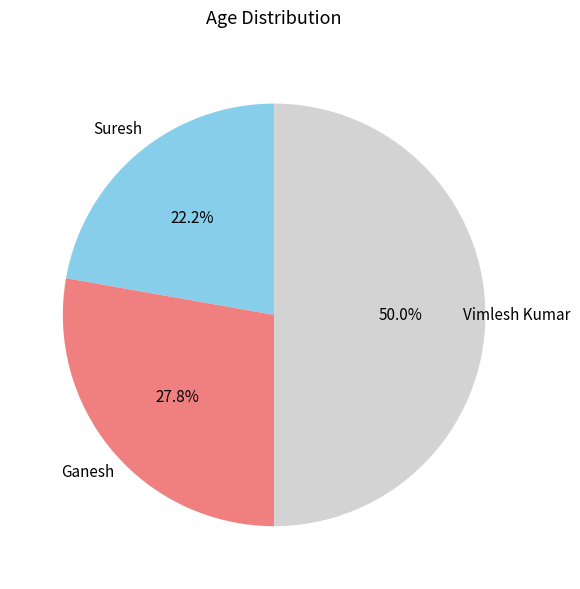

What percentage do Ganesh and Suresh together represent?

50.0%